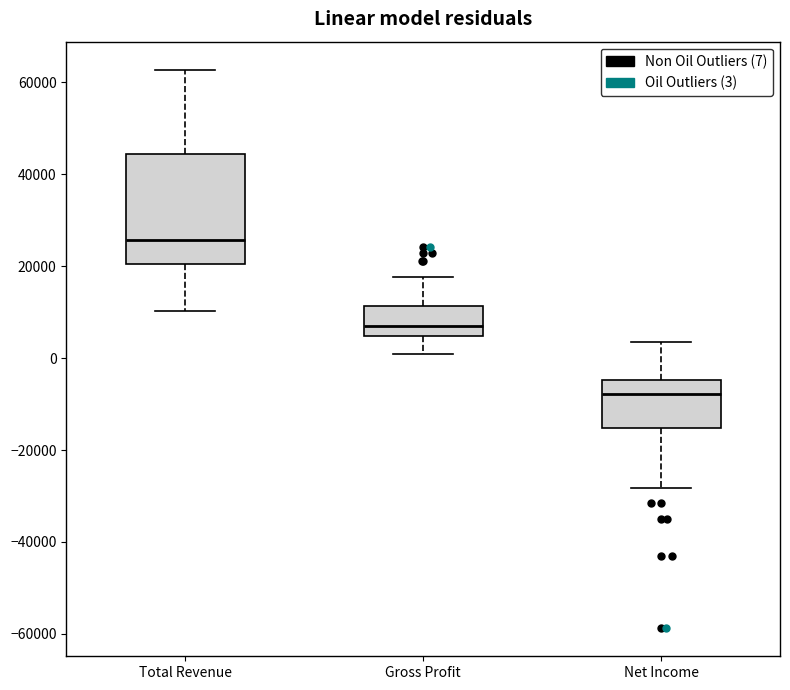

Where is the lower edge of the box for Gross Profit on the y-axis? The values are not printed on the chart, so give them approximately, as read against the axis.

4000